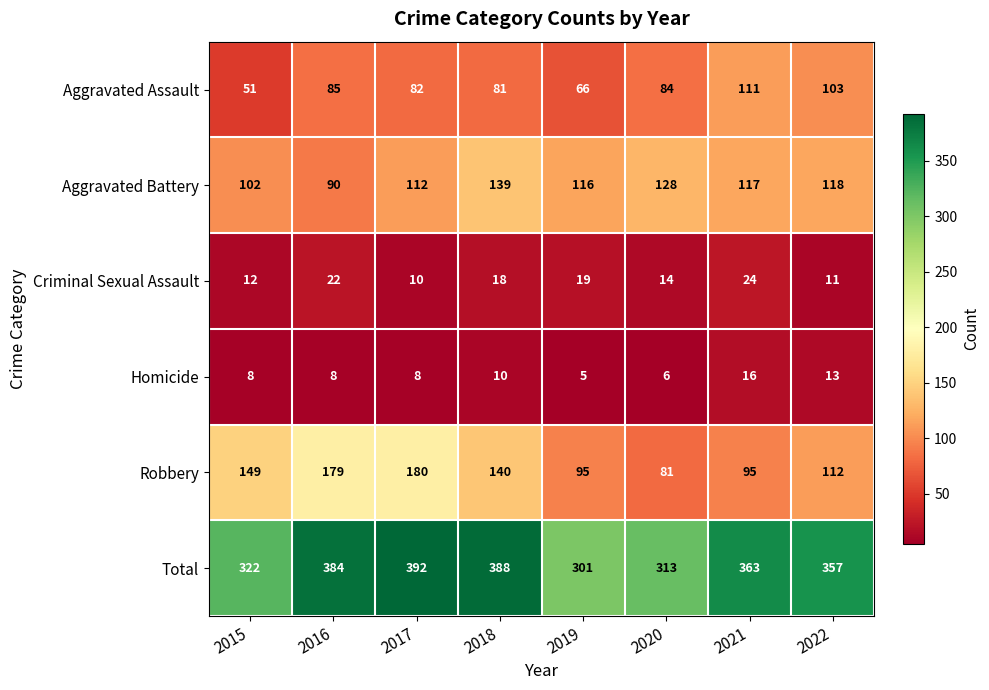

Is it true that Criminal Sexual Assault equals 11 at 2022?

True